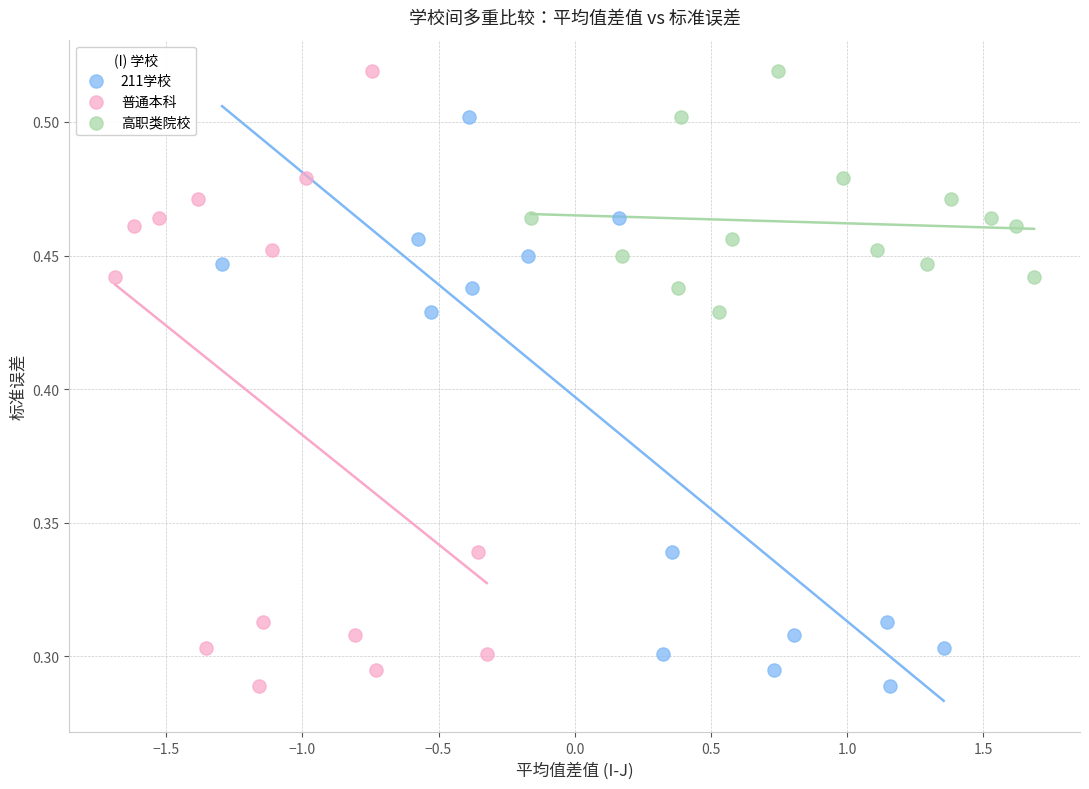

Which series has the largest Y range (max minus min)?

普通本科